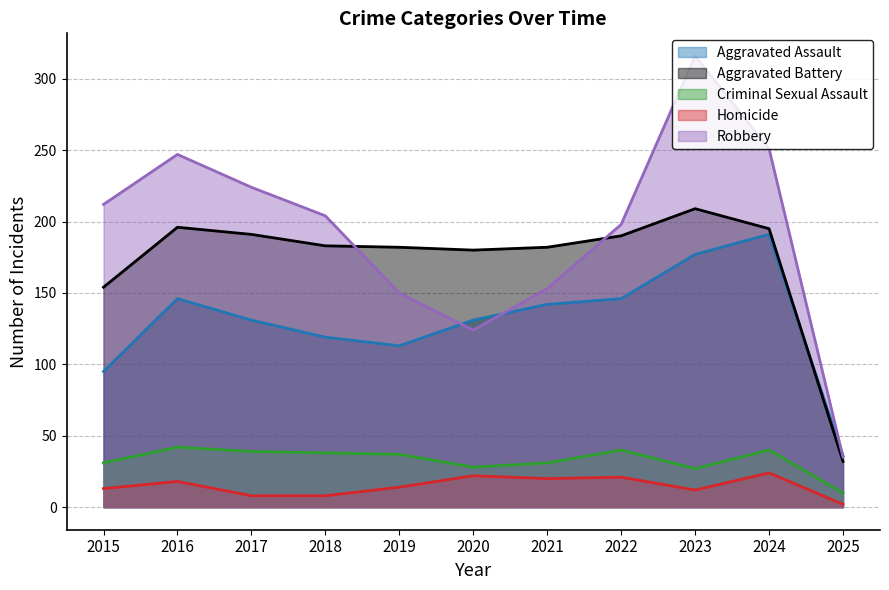

Reading left to right, what are all the values shown in this chart?

Aggravated Assault: 2015=95	2016=146	2017=131	2018=119	2019=113	2020=131	2021=142	2022=146	2023=177	2024=191	2025=36
Aggravated Battery: 2015=154	2016=196	2017=191	2018=183	2019=182	2020=180	2021=182	2022=190	2023=209	2024=195	2025=32
Criminal Sexual Assault: 2015=31	2016=42	2017=39	2018=38	2019=37	2020=28	2021=31	2022=40	2023=27	2024=40	2025=10
Homicide: 2015=13	2016=18	2017=8	2018=8	2019=14	2020=22	2021=20	2022=21	2023=12	2024=24	2025=2
Robbery: 2015=212	2016=247	2017=224	2018=204	2019=150	2020=124	2021=153	2022=198	2023=316	2024=251	2025=35